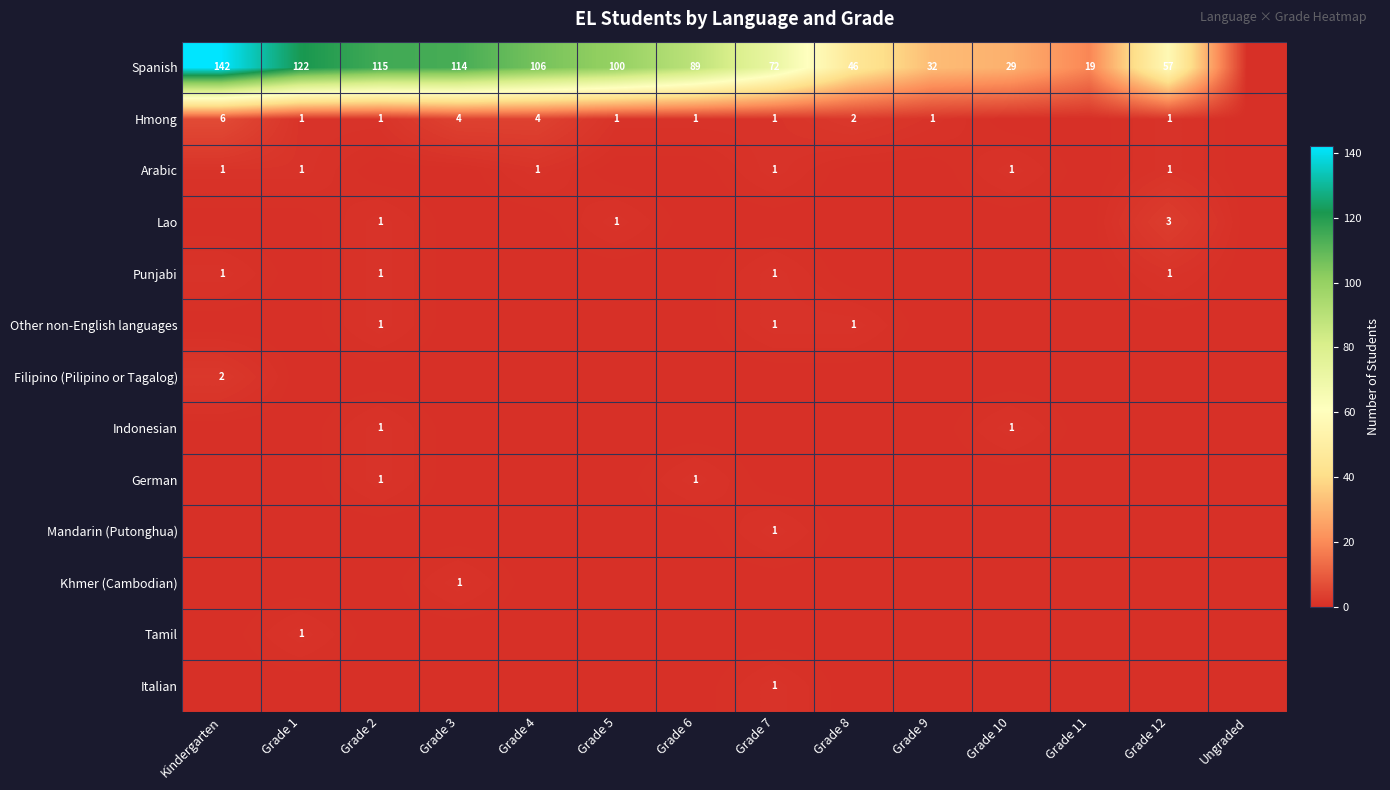

List the labels in order of Filipino (Pilipino or Tagalog) value, largest first.

Kindergarten, Grade 1, Grade 2, Grade 3, Grade 4, Grade 5, Grade 6, Grade 7, Grade 8, Grade 9, Grade 10, Grade 11, Grade 12, Ungraded